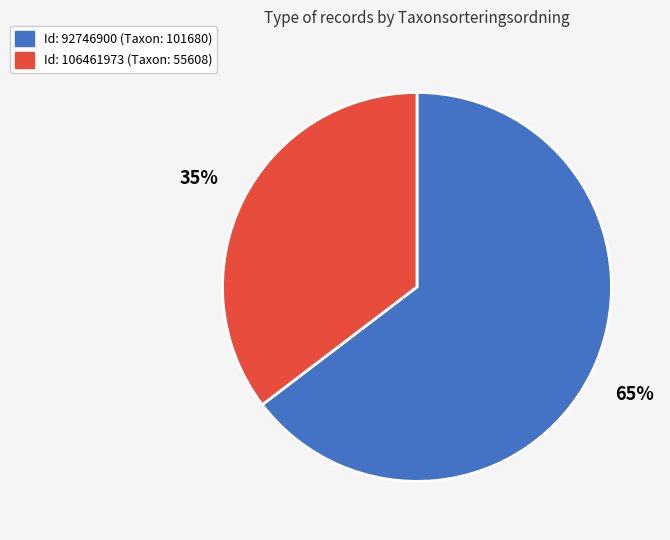

To the nearest percent, what is the average slice percentage?

50%